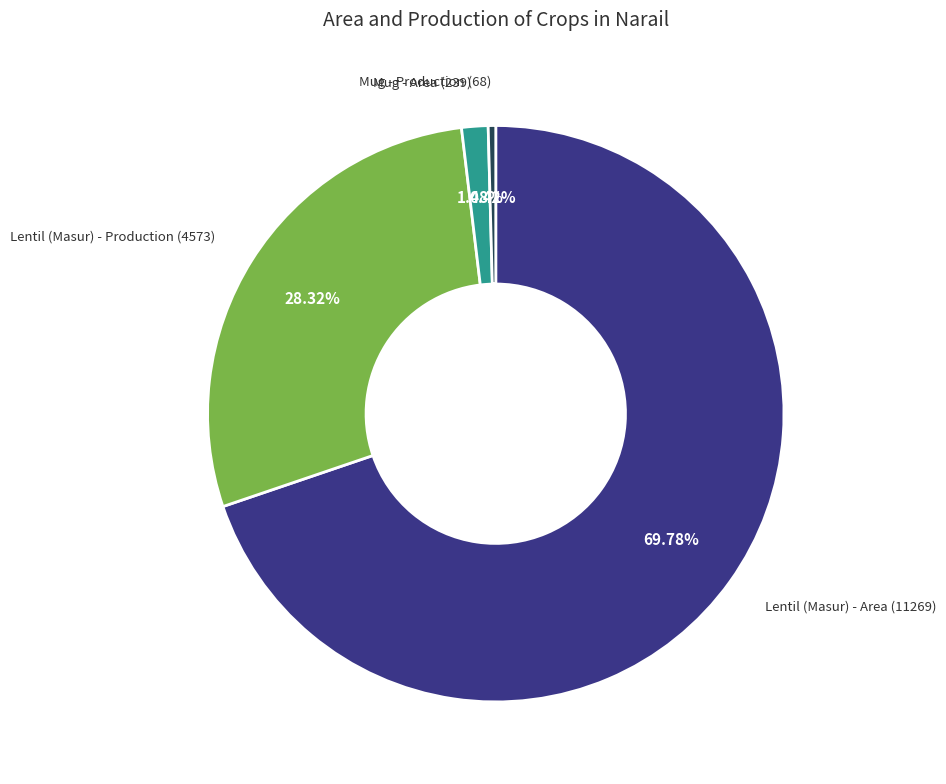

Rank the categories by value from lowest to highest.

Mug - Production, Mug - Area, Lentil (Masur) - Production, Lentil (Masur) - Area